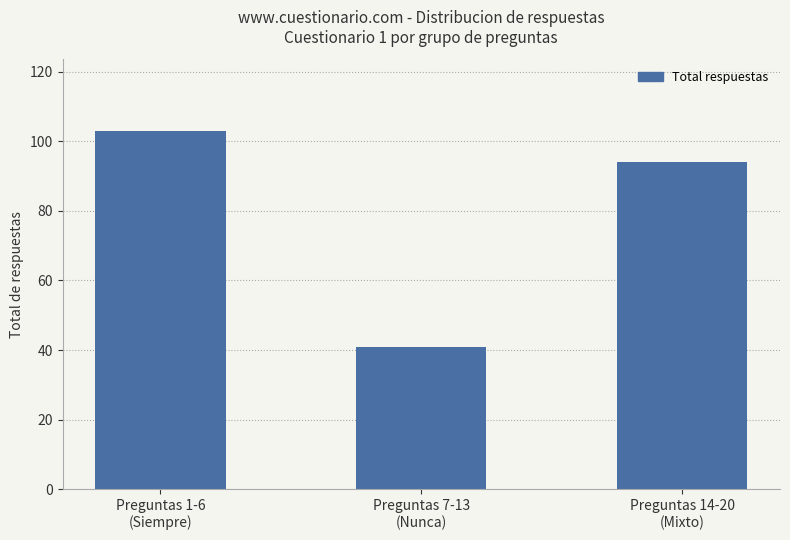

True or false: the data shows 25 at Preguntas 14-20
(Mixto).

False